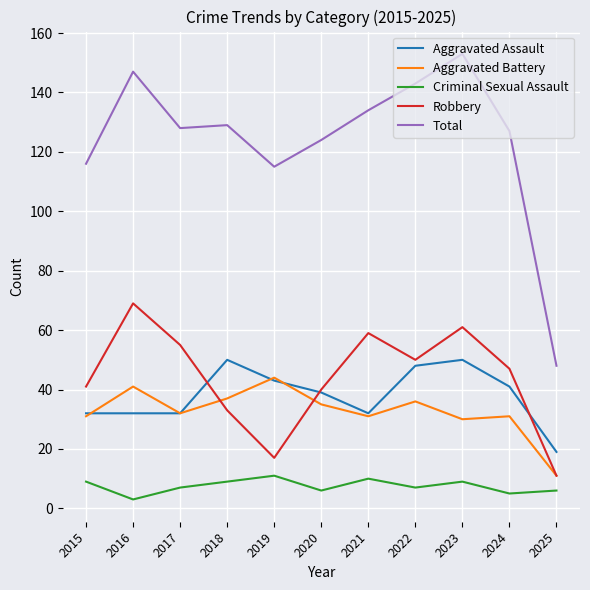

What is the difference between the maximum and minimum values in the Aggravated Assault series?

31